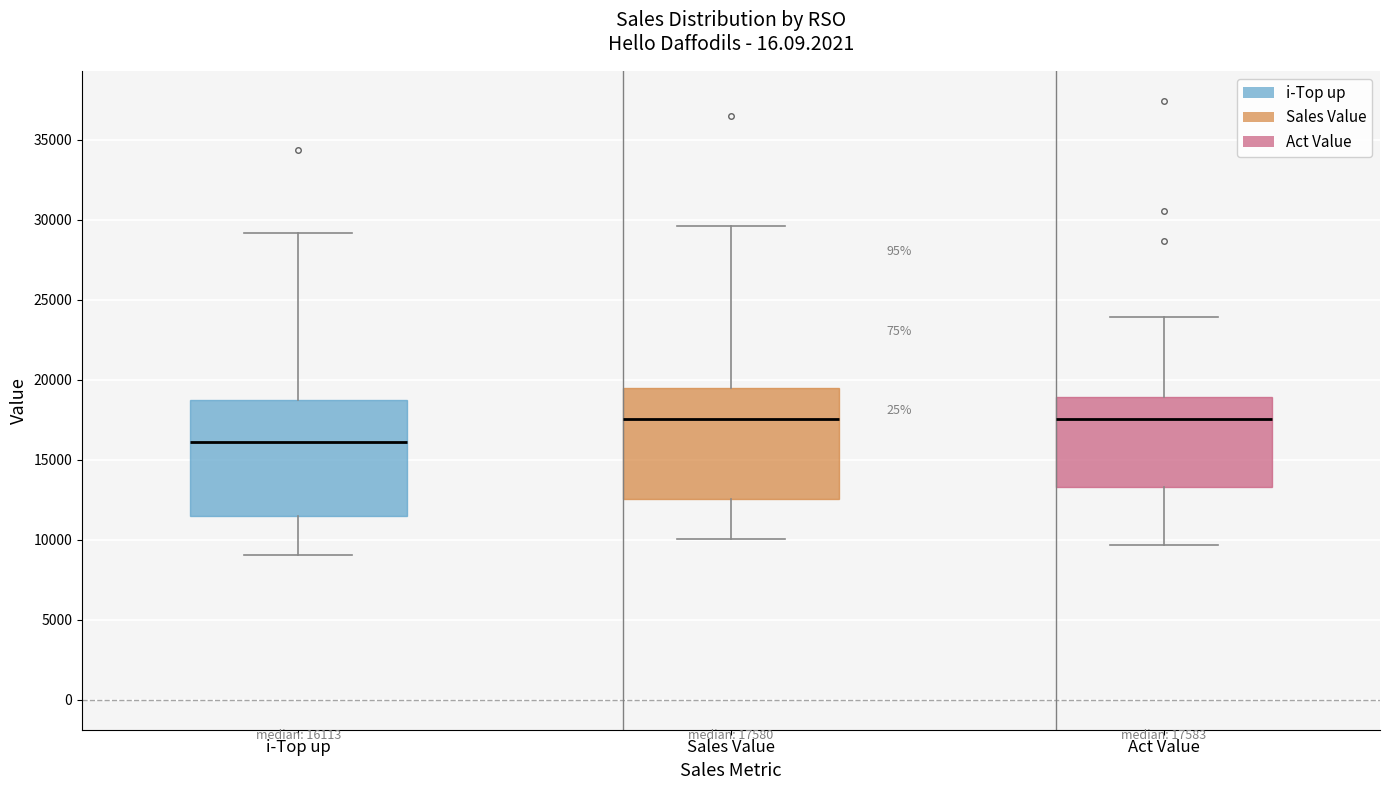

Which box's median line is the lowest?

i-Top up